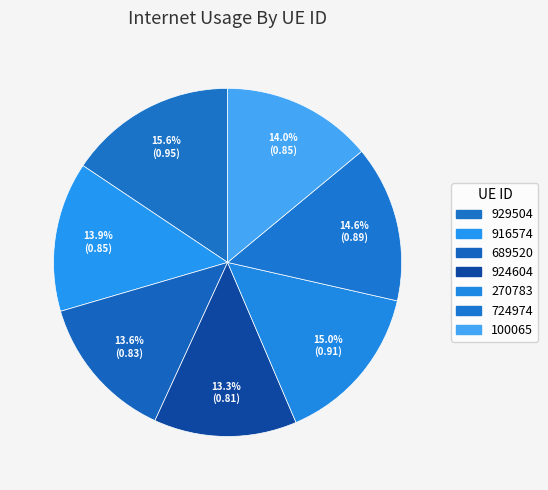

What percentage is the 916574 slice, to the nearest percent?

14%